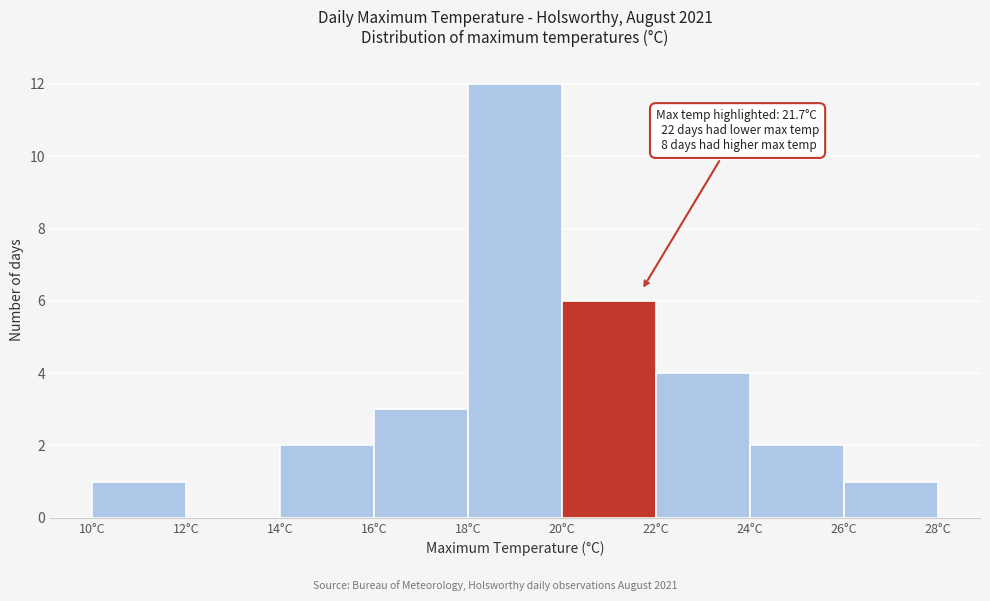

Which range on the x-axis has the tallest bar?

18 to 20